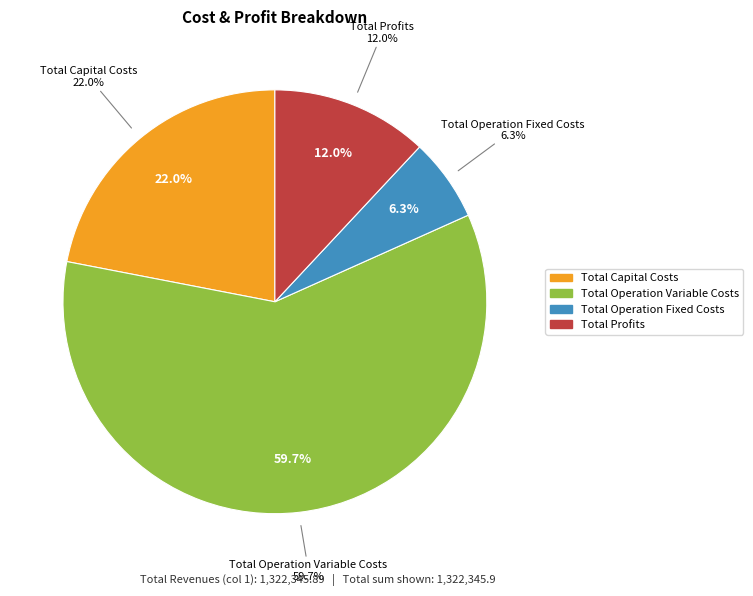

Between Total Operation Fixed Costs and Total Profits, which is larger?

Total Profits